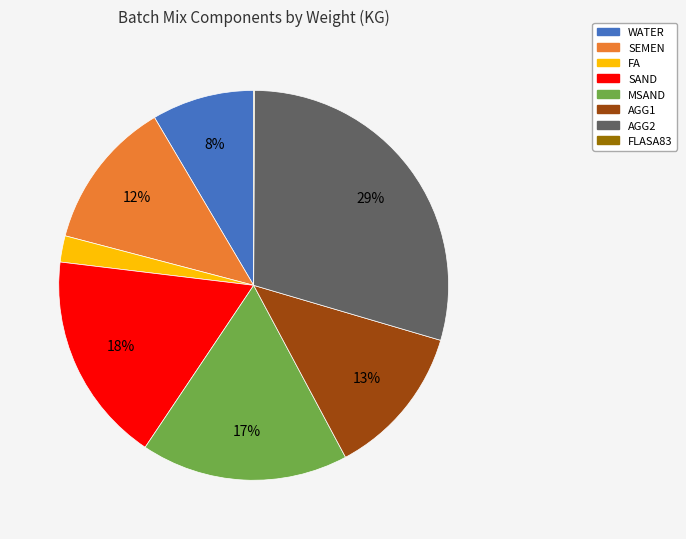

Does WATER account for over 50% of the chart?

No